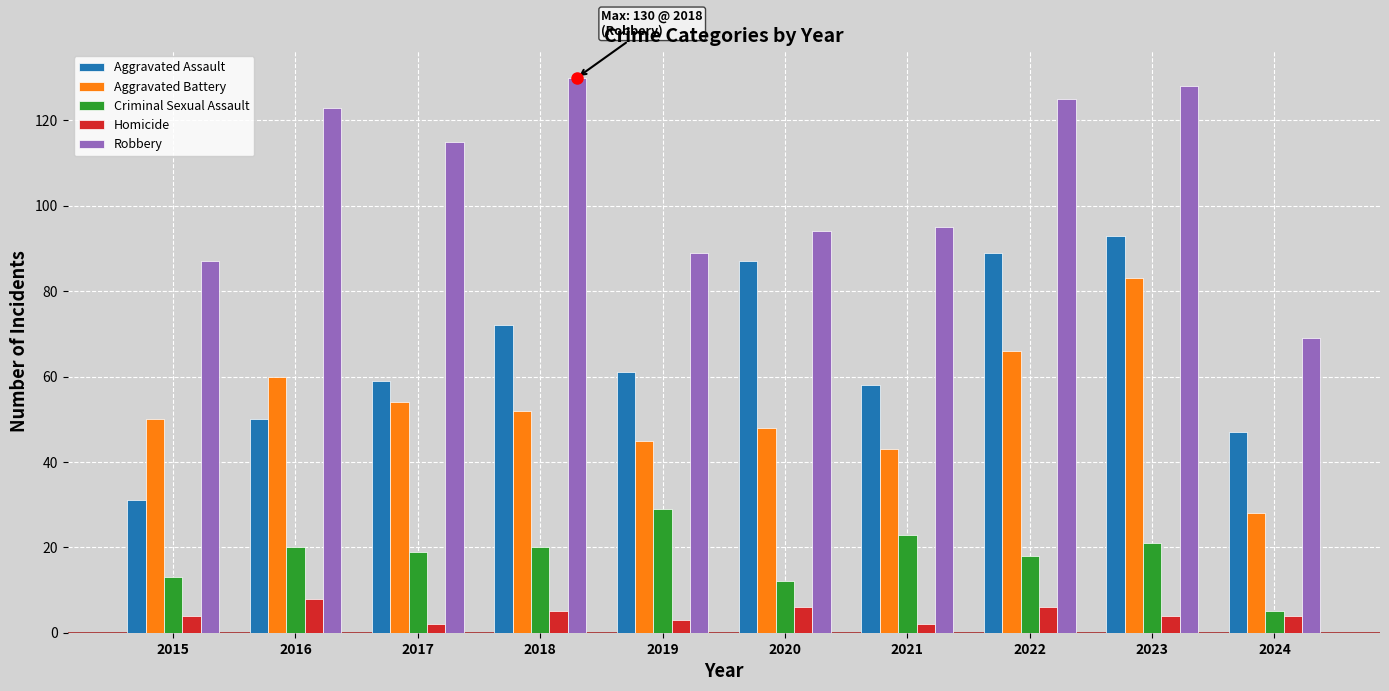

What value does the Robbery series have at 2023, to the nearest 10?

130